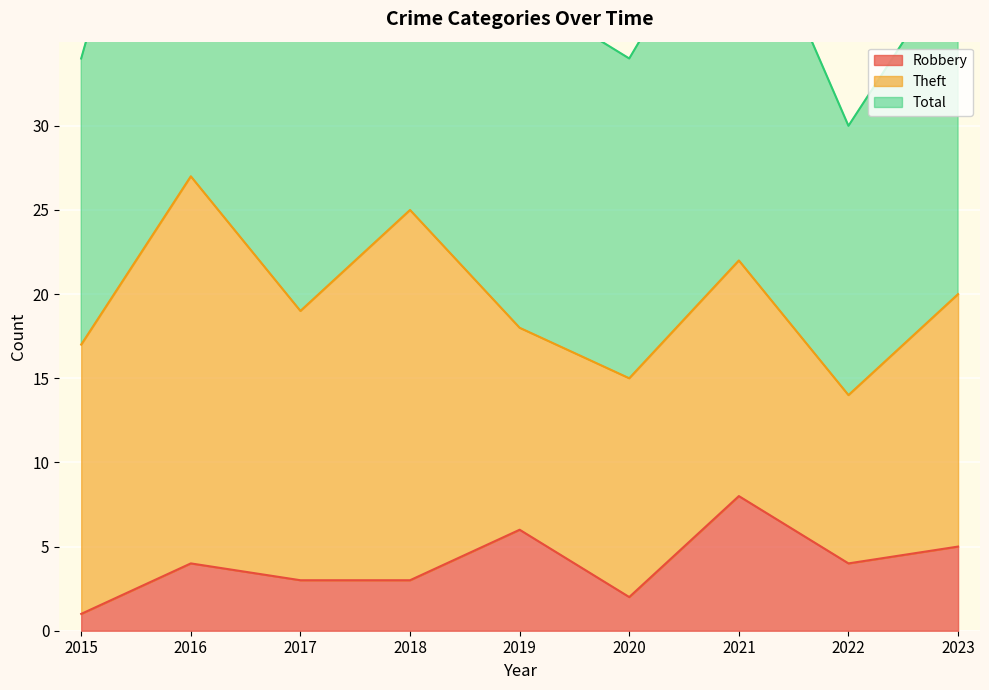

Is the value of Total at 2017 greater than the value of Robbery at 2018?

Yes